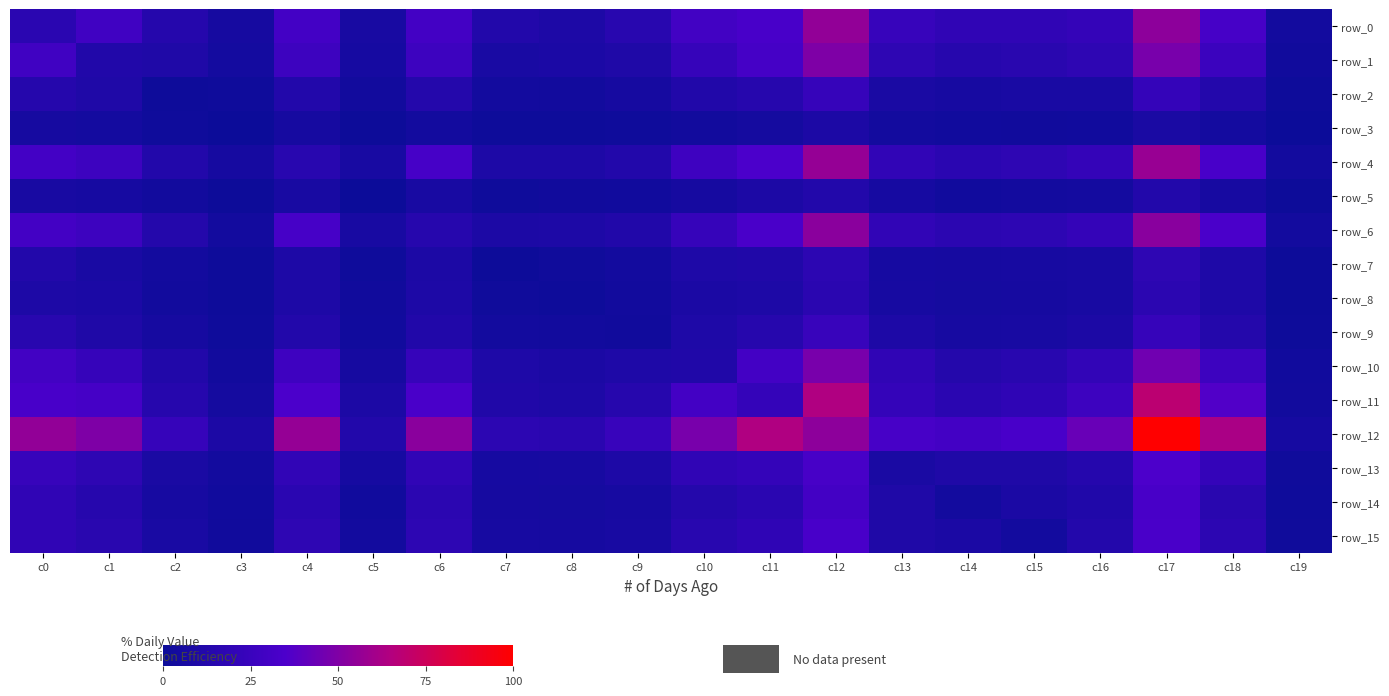

Which series changed the most between c13 and c18?

row_12